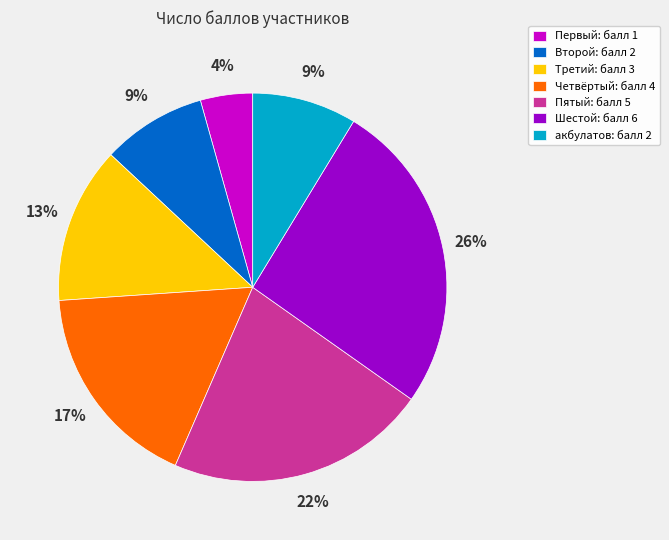

To the nearest percent, what is the average slice percentage?

14%